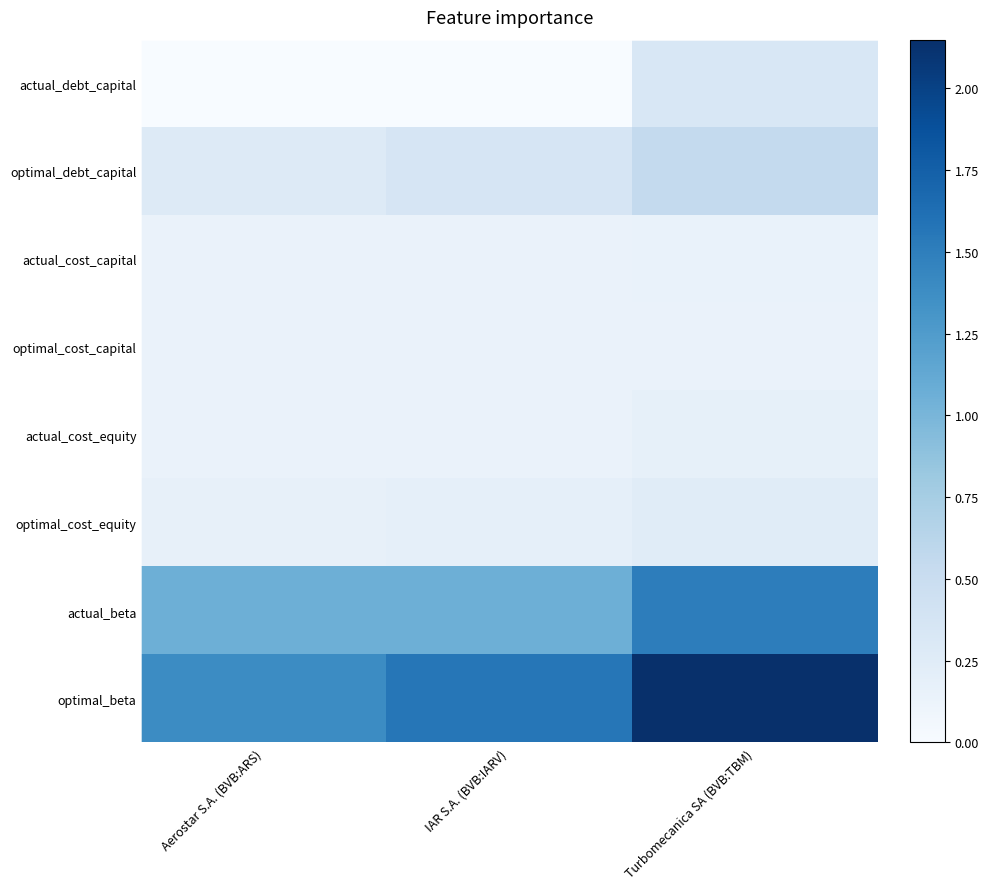

How many series are shown in this chart?

8